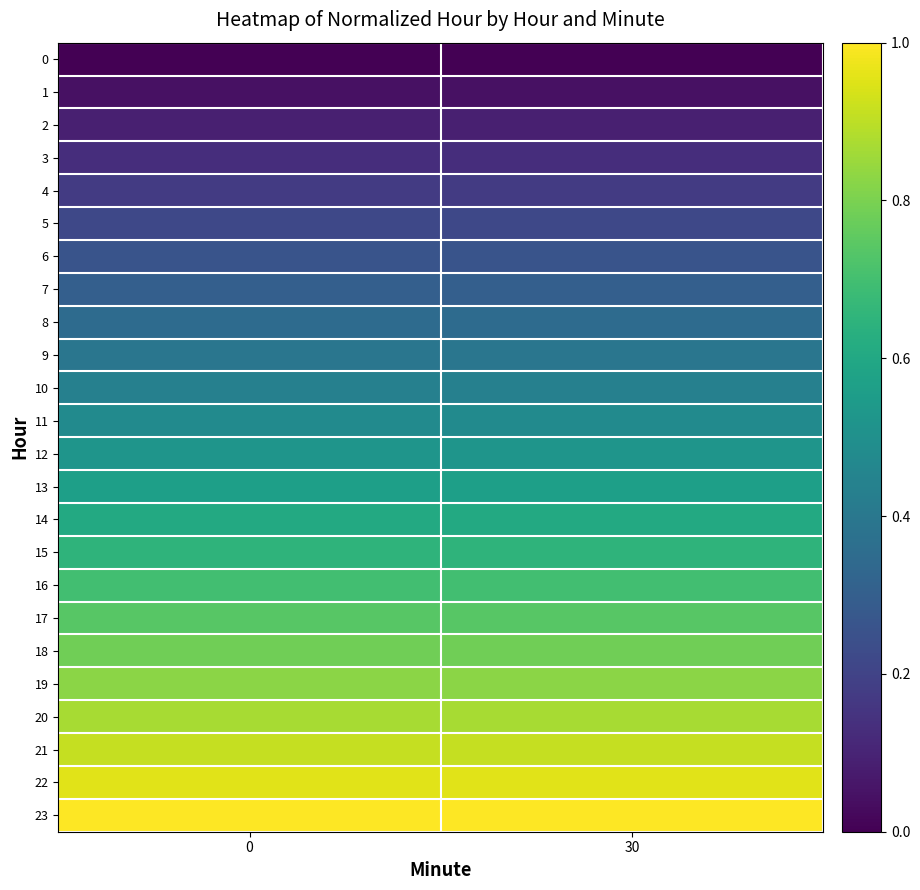

Which series has the largest total across all categories?

23